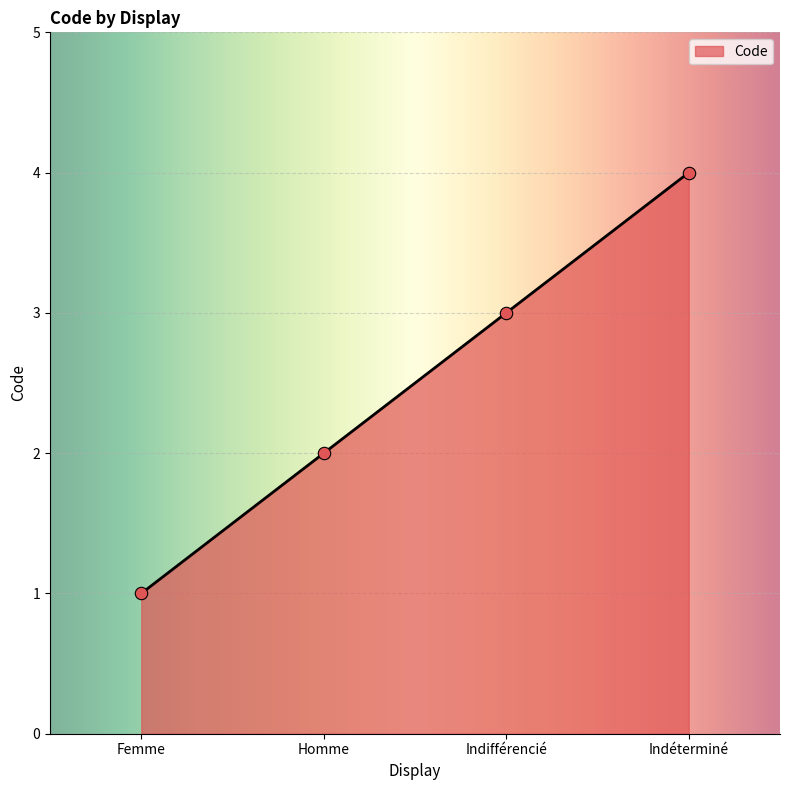

Approximately how many times larger is the value at Indéterminé compared to Femme?

4.0